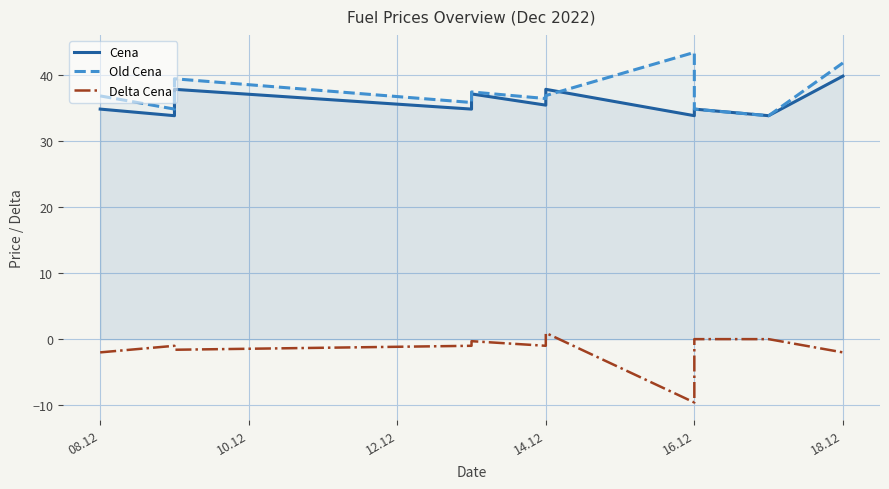

True or false: Old Cena has a value of 12.1 at 16.12.

False